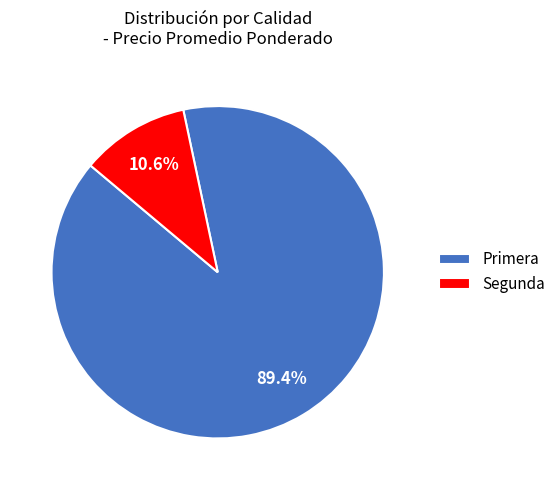

Rank the categories by value from lowest to highest.

Segunda, Primera